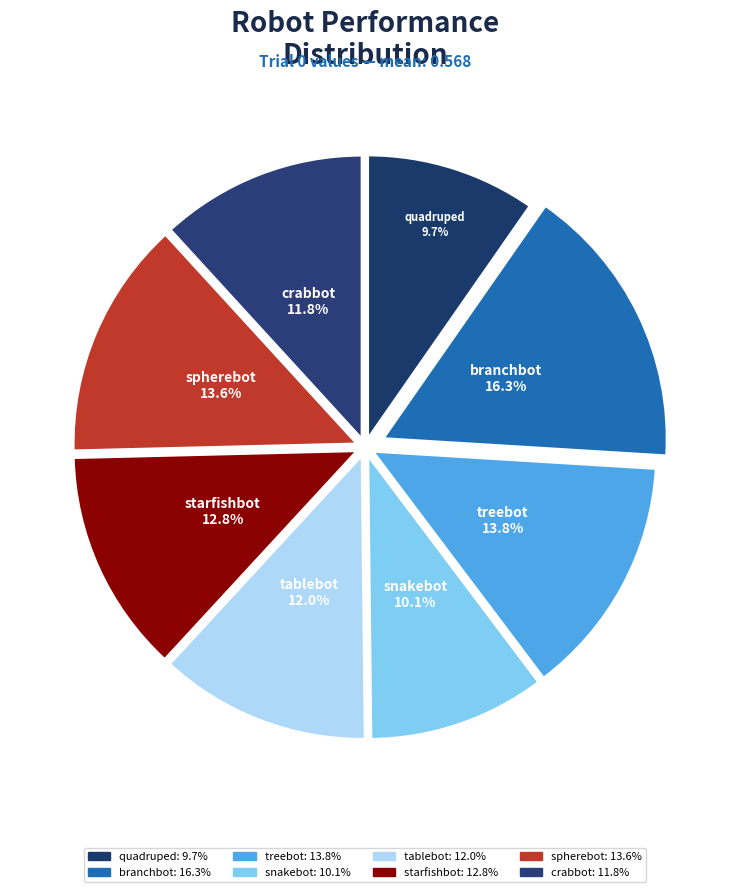

What is the largest slice in the pie chart?

branchbot